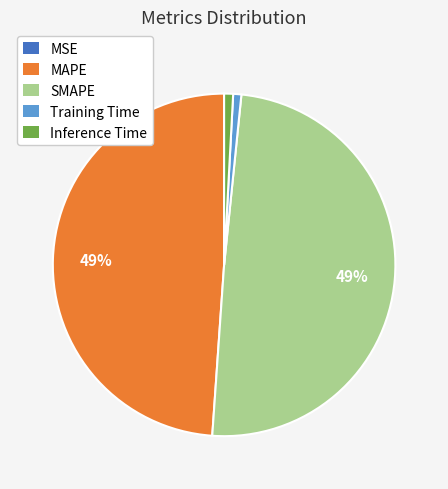

The SMAPE slice represents 49% of the pie. True or false?

True